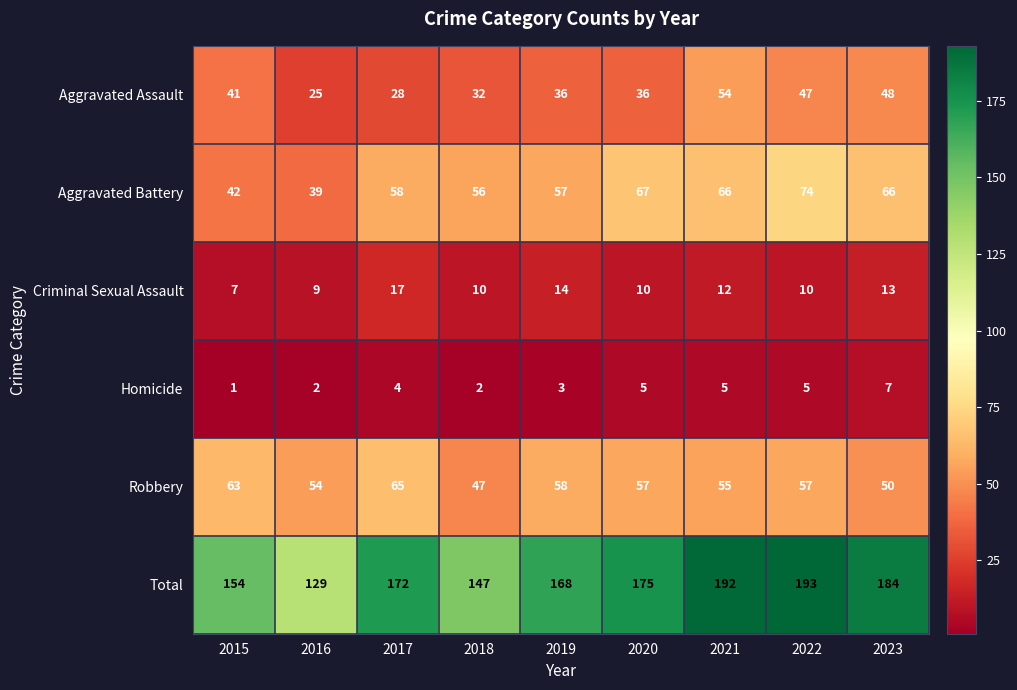

Which series changed the most between 2016 and 2017?

Total